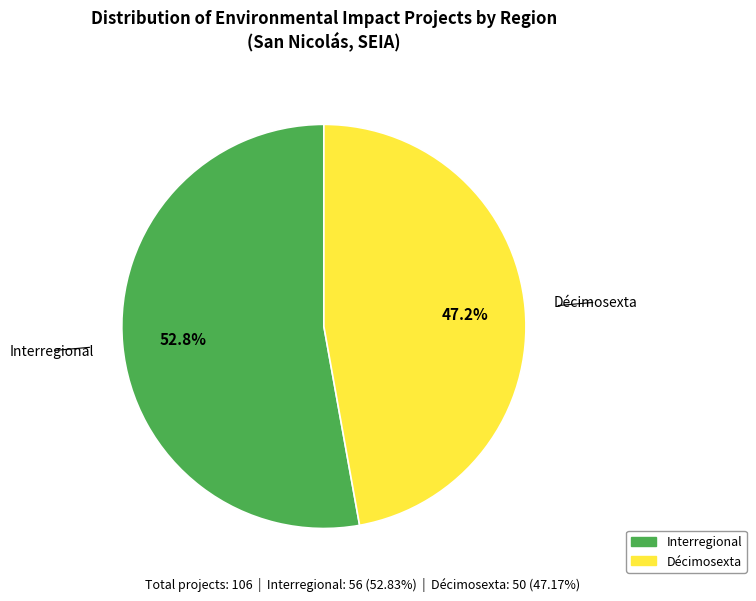

What percentage is NOT represented by Interregional?

47.2%